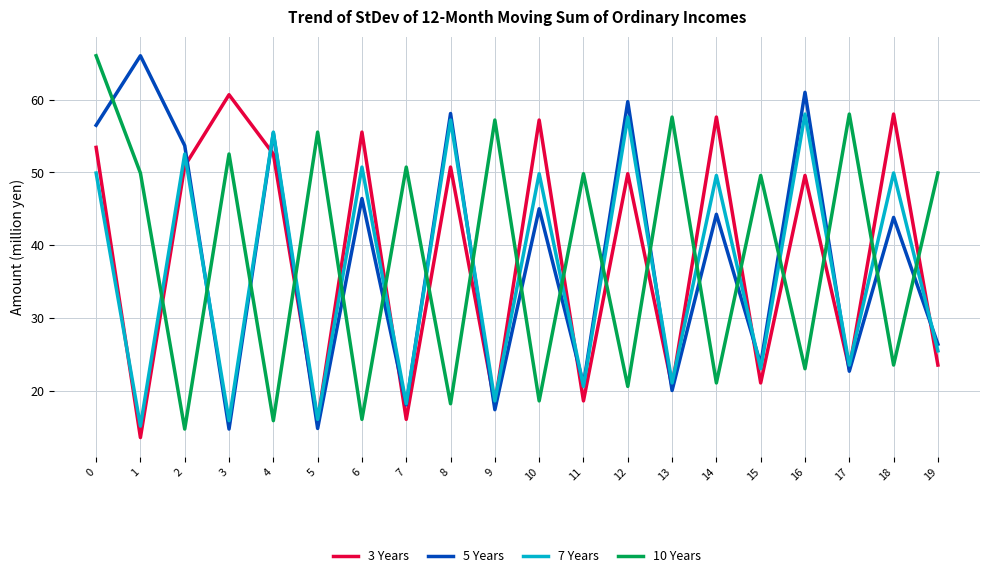

Which category has the lowest value across all series?

1